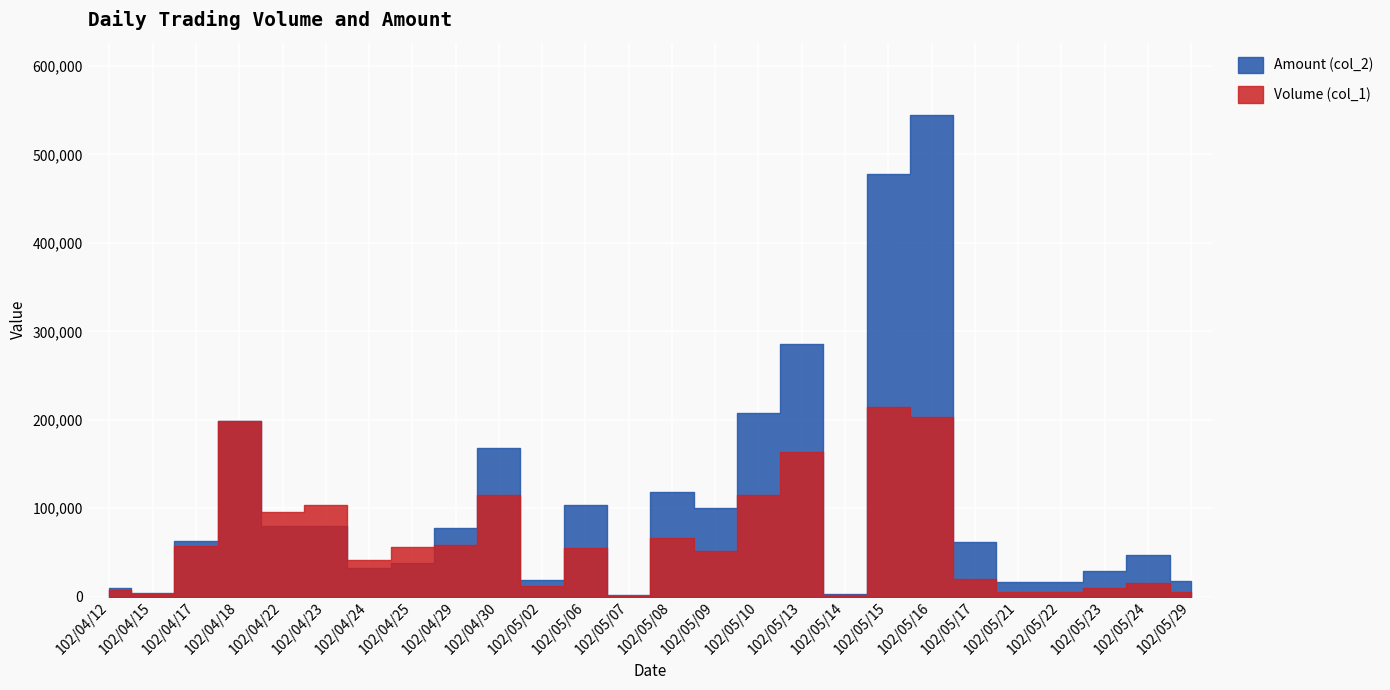

True or false: Volume (col_1) and Amount (col_2) cross at least once.

True